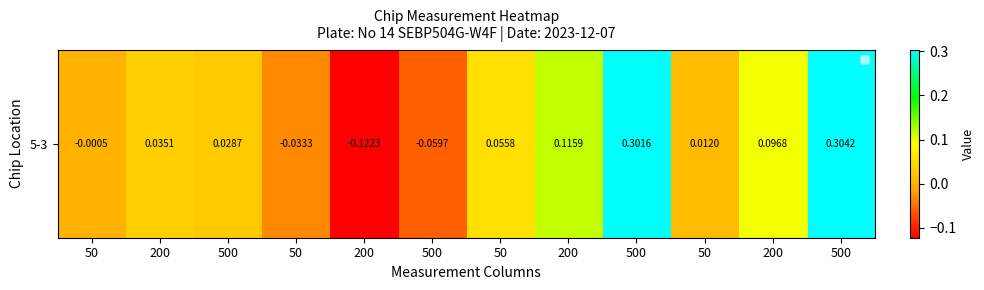

List the labels in order of value, smallest first.

200, 500, 50, 50, 50, 500, 200, 50, 200, 200, 500, 500